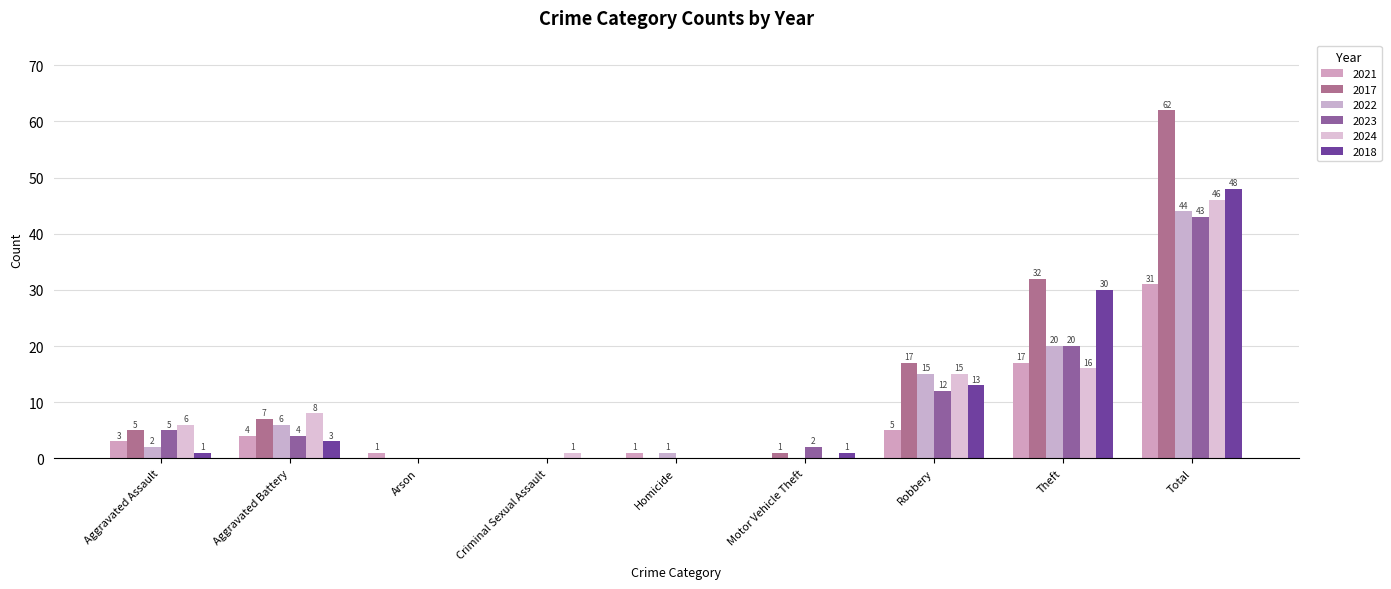

Count the number of categories in the chart.

9